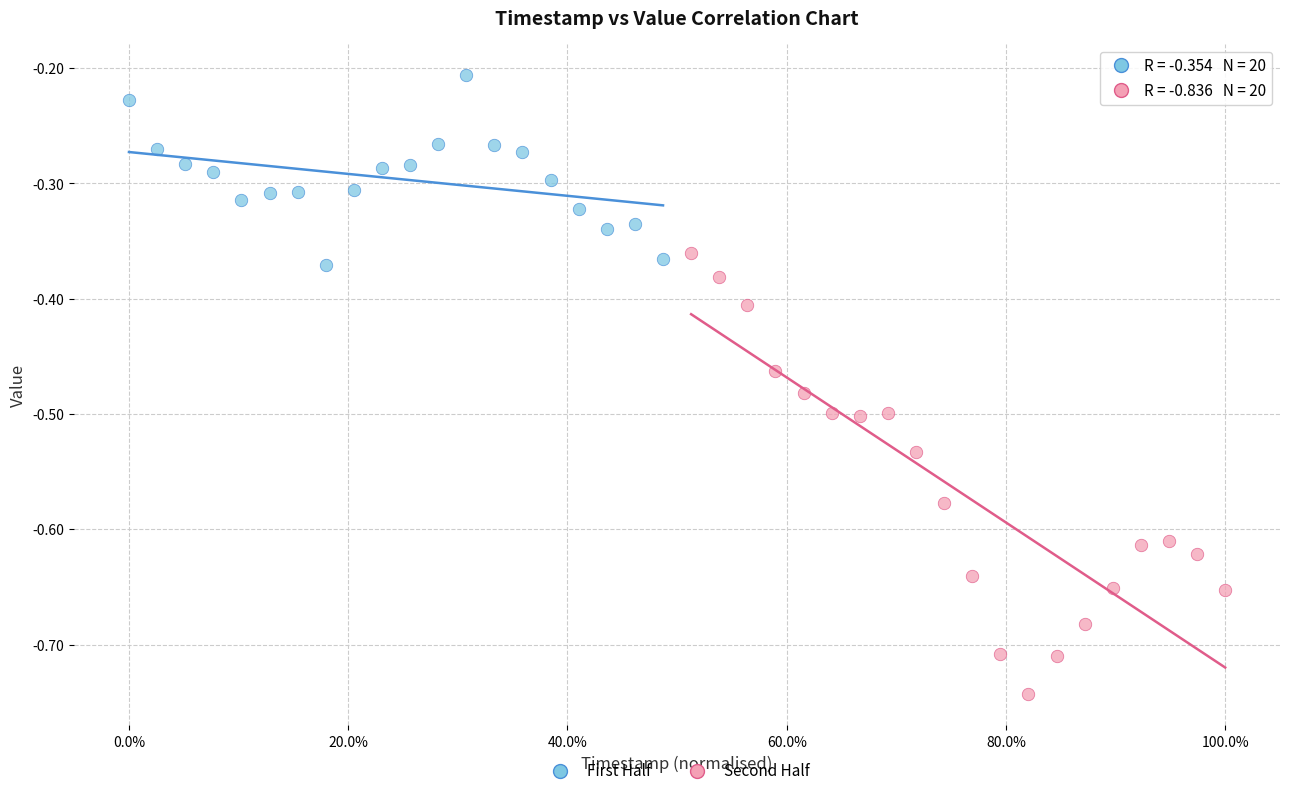

Which series has the widest spread of Y values?

Second Half